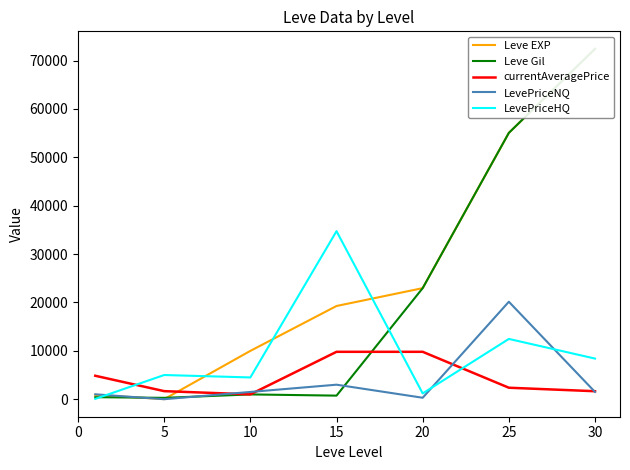

How many intersections are there between LevePriceNQ and currentAveragePrice?

4